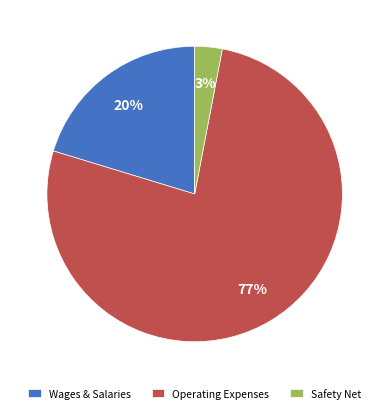

Count the number of slices in the pie.

3